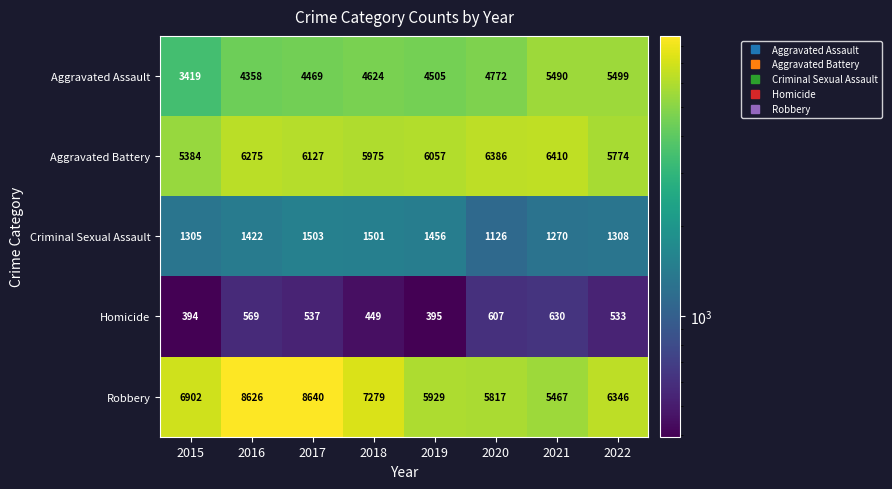

Which label corresponds to the largest value in the chart?

2017